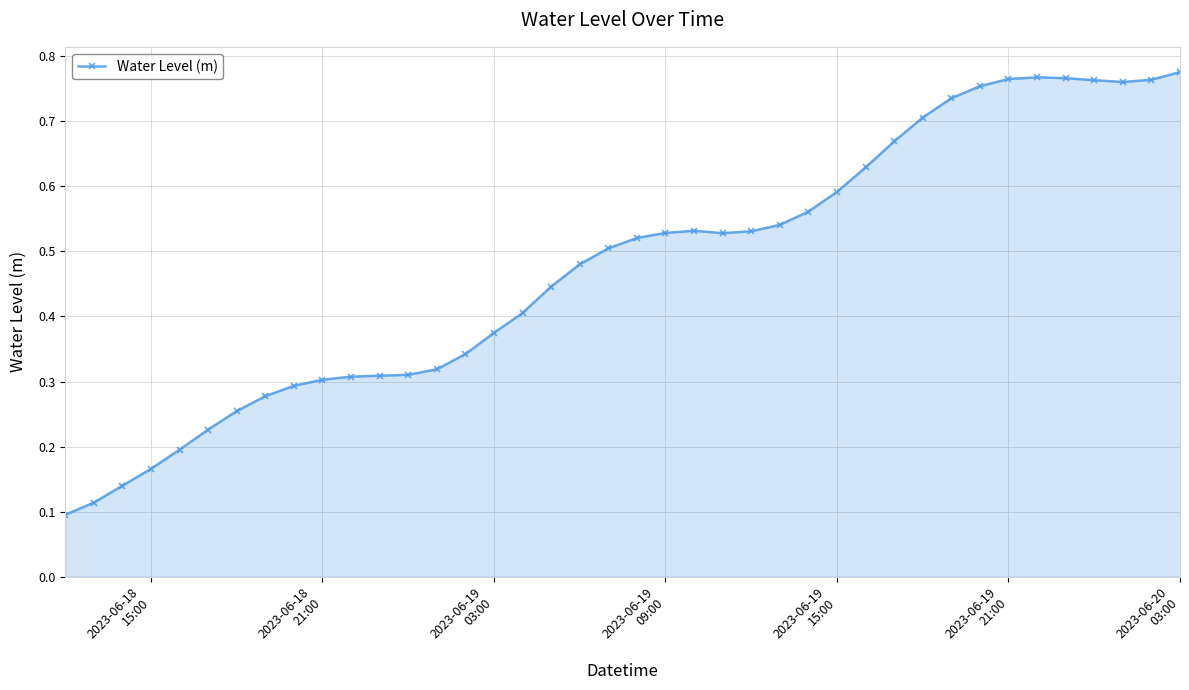

Count the values in the range 0 to 1.

40